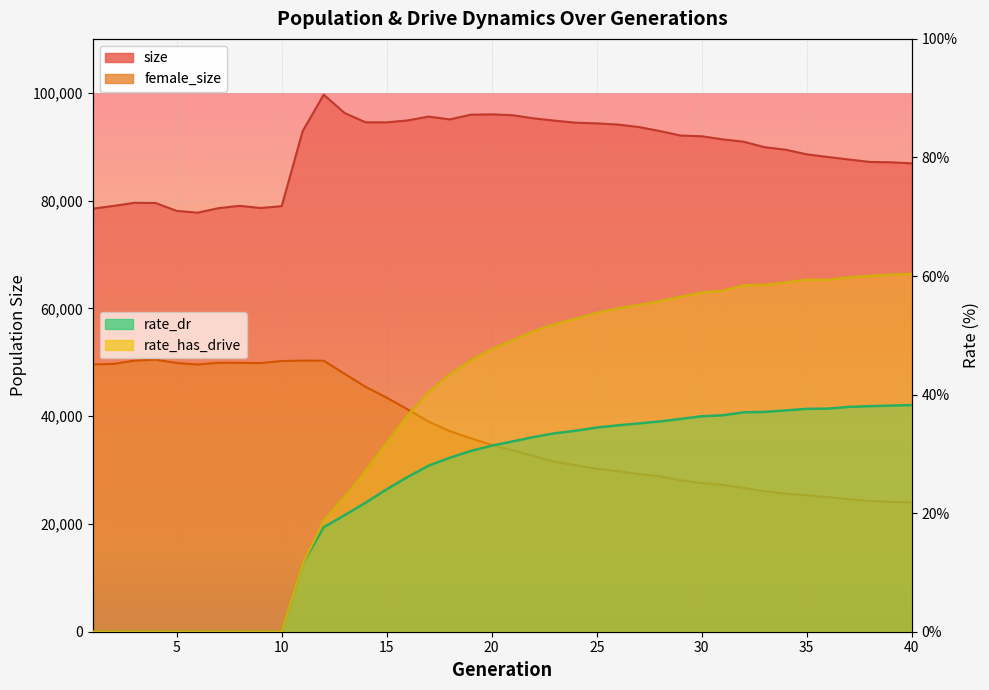

Rank the series at 33 from highest to lowest value.

size, female_size, rate_has_drive, rate_dr